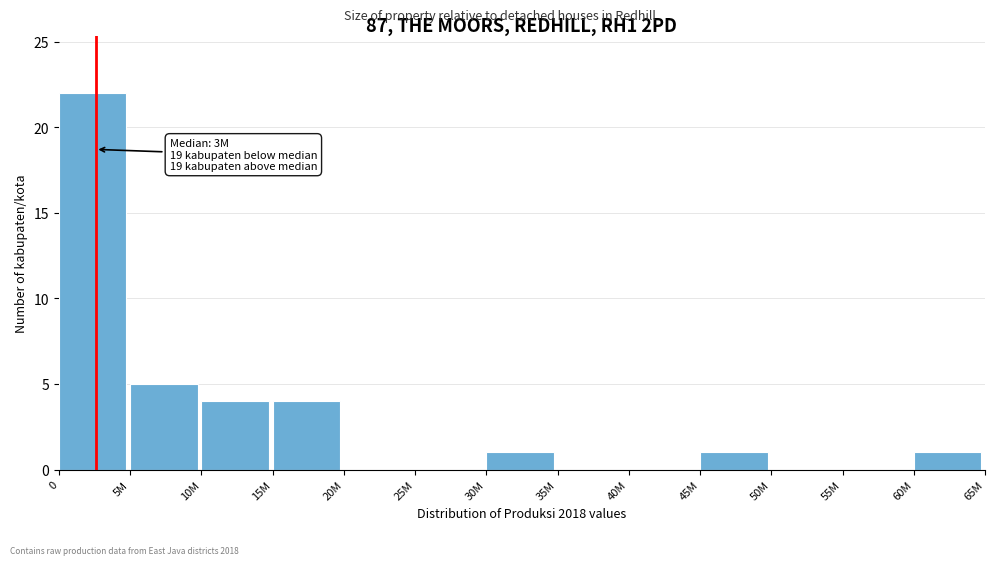

Reading left to right, what are all the values shown in this chart?

0=22	5M=5	10M=4	15M=4	20M=0	25M=0	30M=1	35M=0	40M=0	45M=1	50M=0	55M=0	60M=1